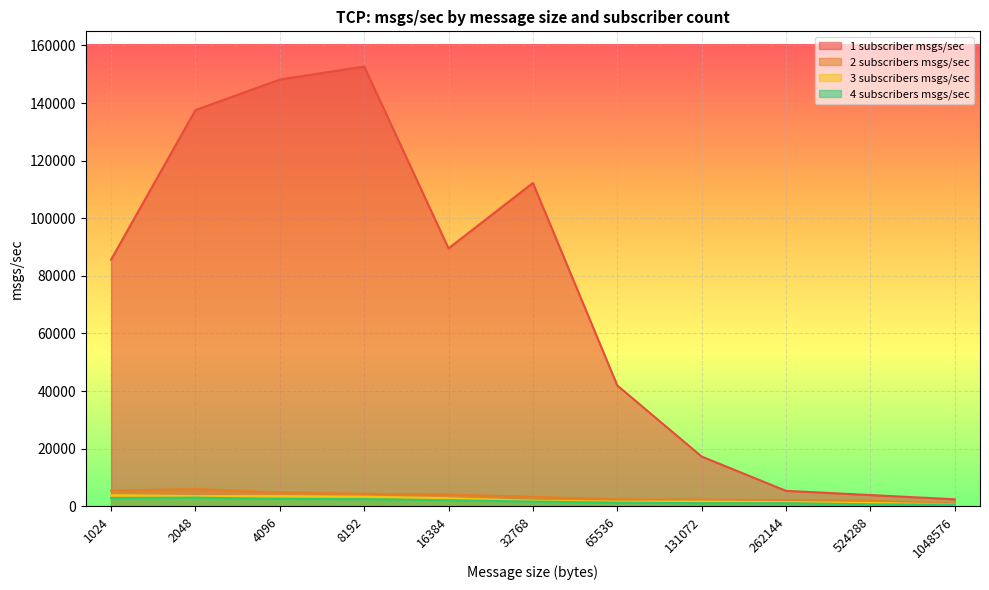

The 2 subscribers msgs/sec series shows 3247.2 at 32768. True or false?

True